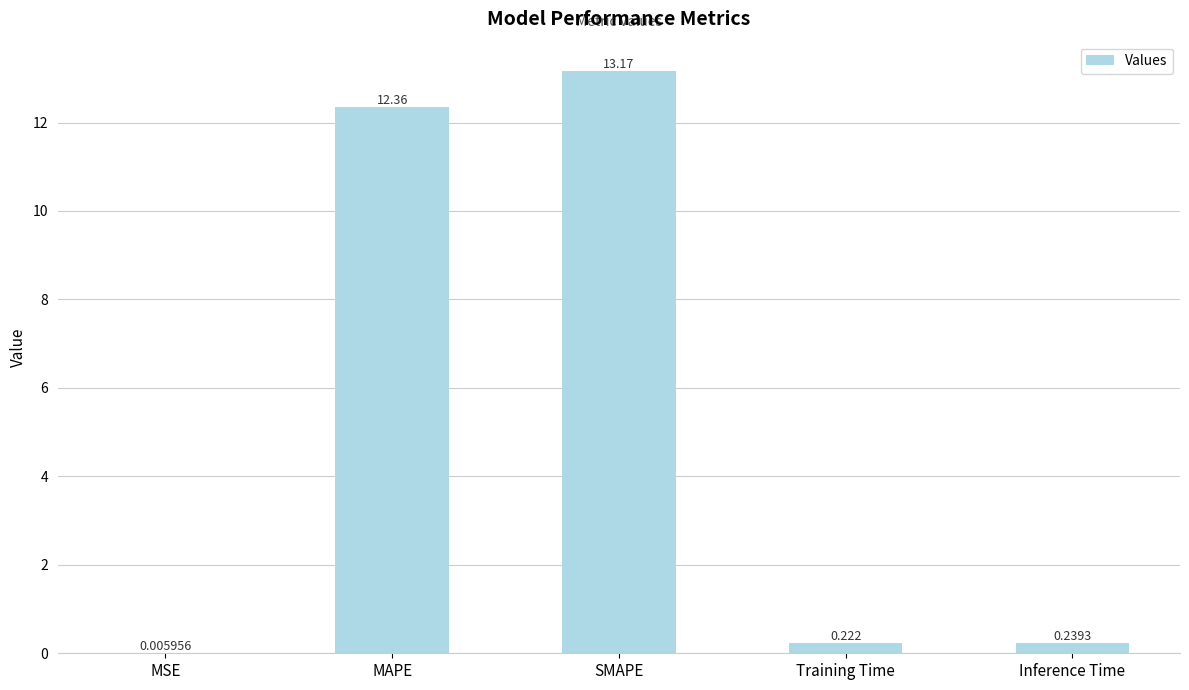

At which label is the value closest to 6?

Inference Time